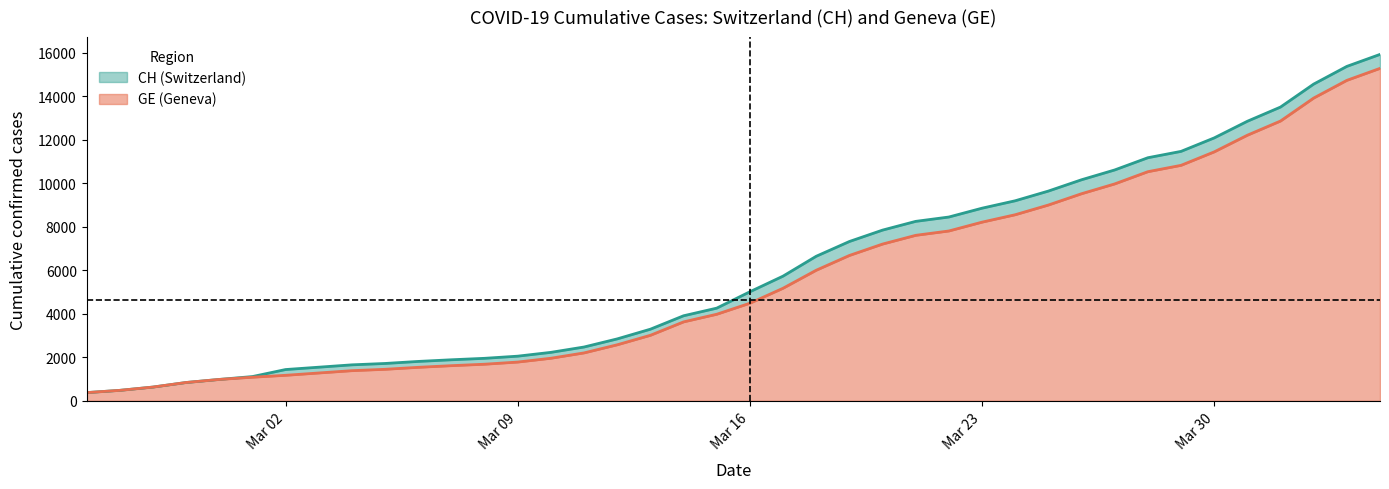

The value of GE (Geneva) at Mar 23 is 8213. True or false?

True